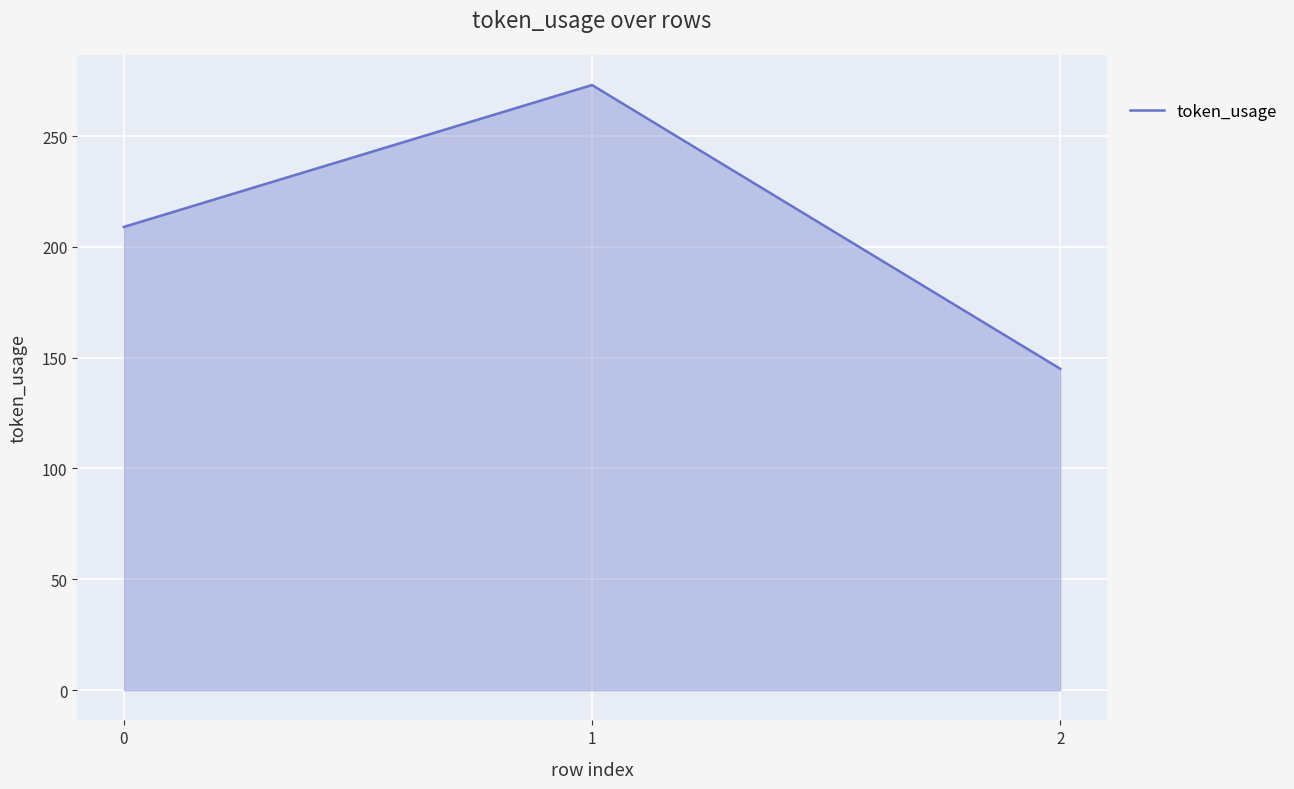

Between 1 and 2, which is larger?

1